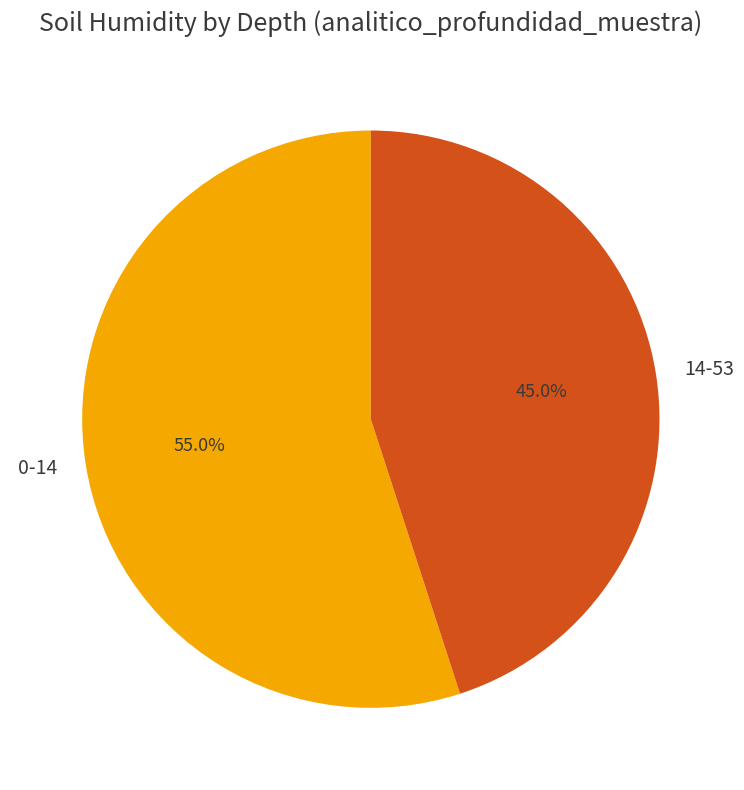

True or false: 0-14 accounts for 47% of the total.

False